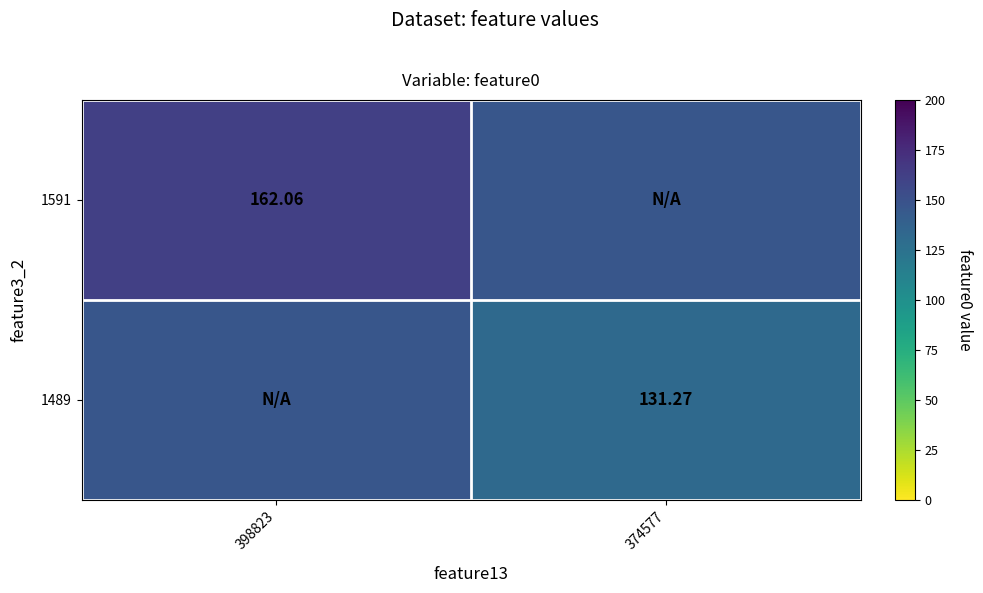

Is the value of 1489 at 374577 greater than the value of 1591 at 398823?

No